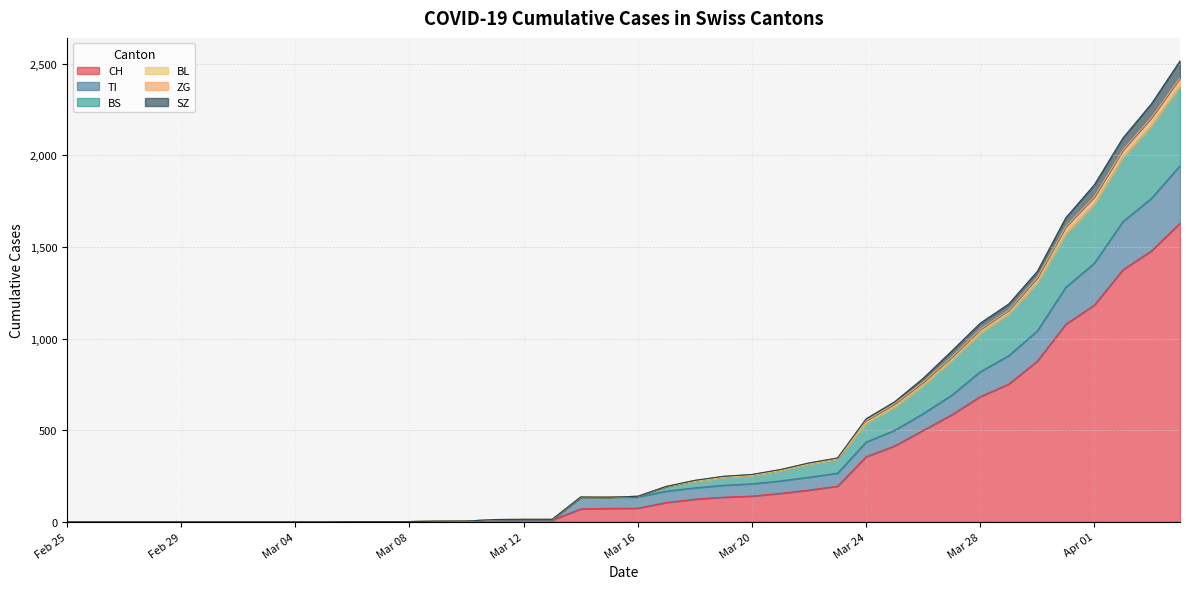

True or false: CH and ZG cross at least once.

False